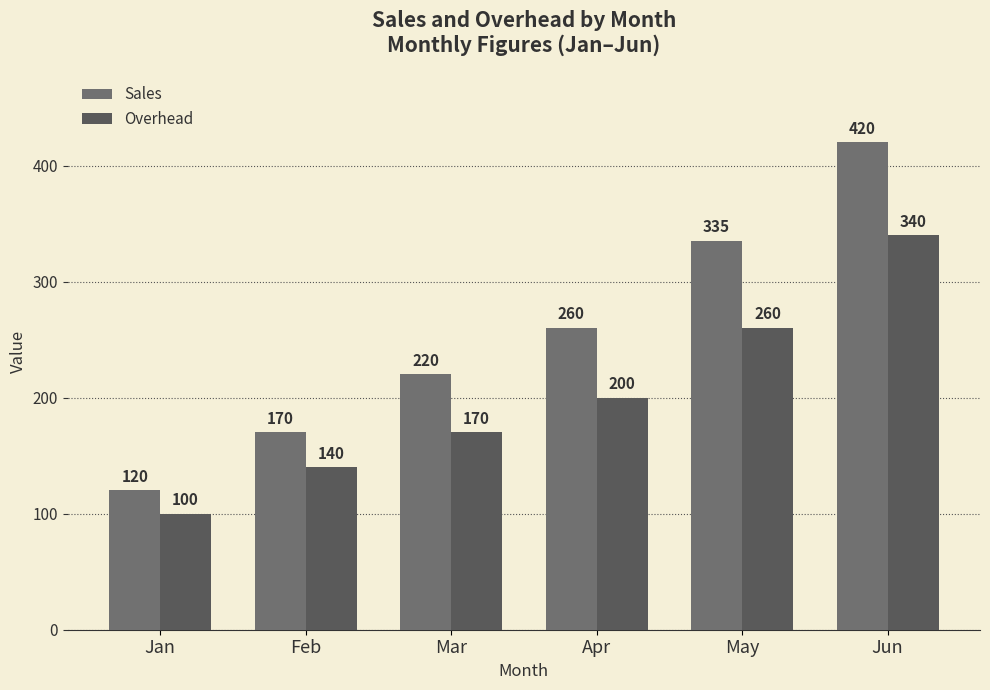

What is the sum of the Sales values at Jan and Jun?

540